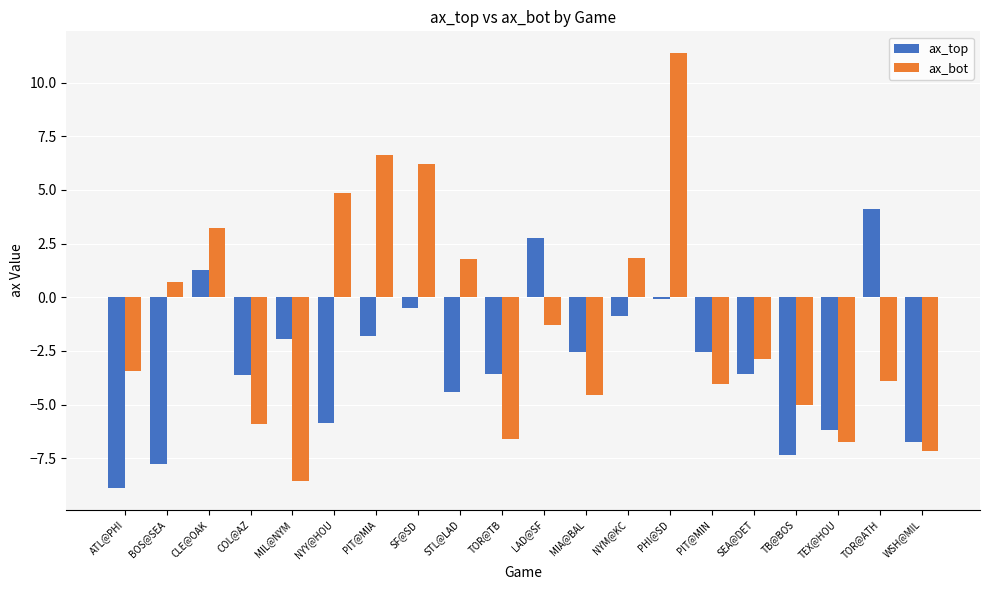

Count the number of data series in this chart.

2